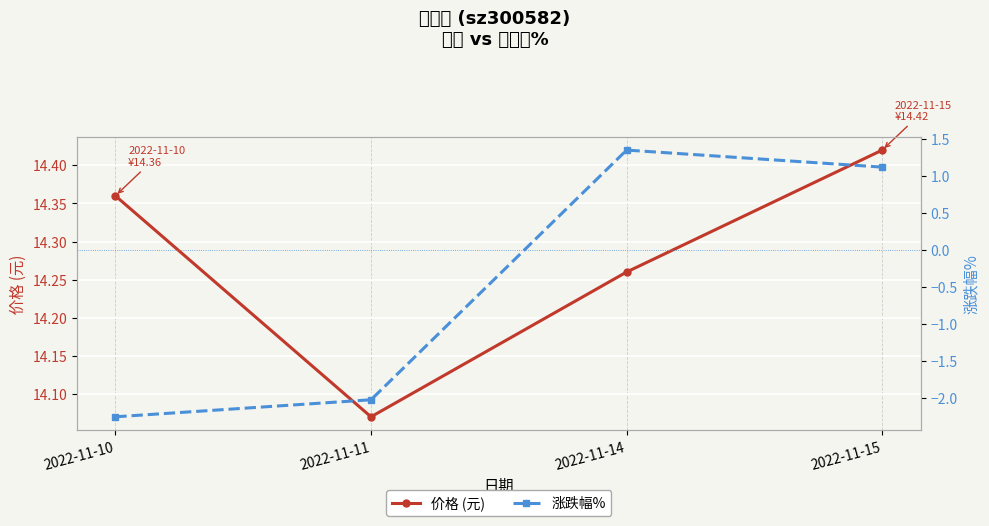

Reading left to right, transcribe all the data shown in this chart.

价格 (元): 14.4	14.1	14.3	14.4
涨跌幅%: -2.2	-2.0	1.4	1.1